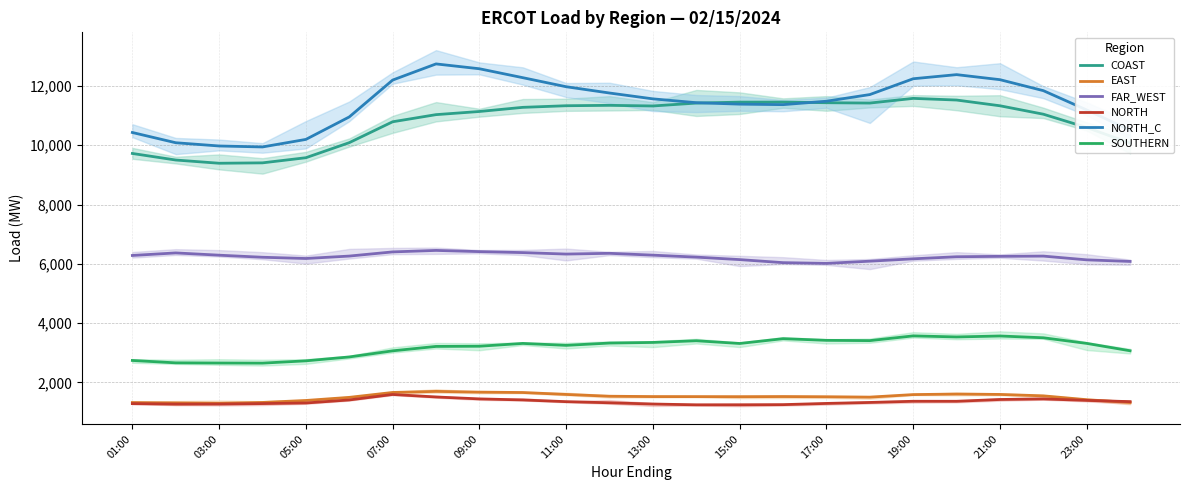

True or false: FAR_WEST and EAST intersect in this chart.

False